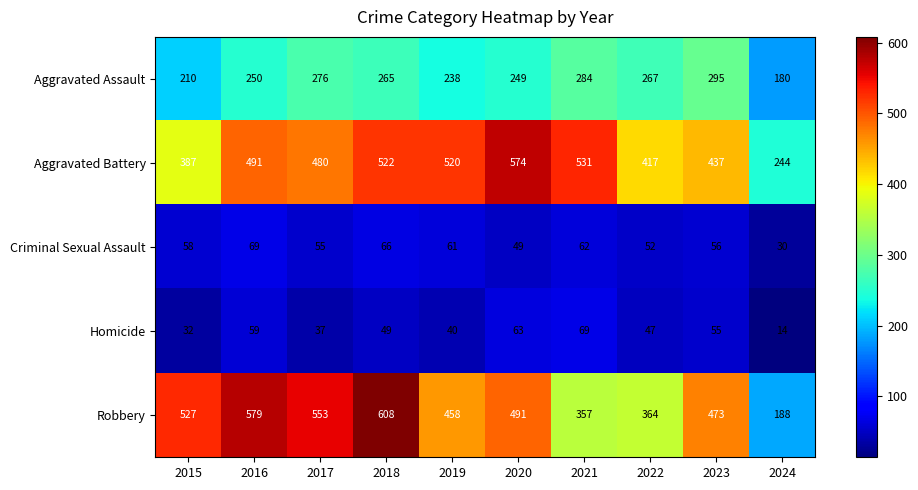

What is the minimum value shown in the chart?

14